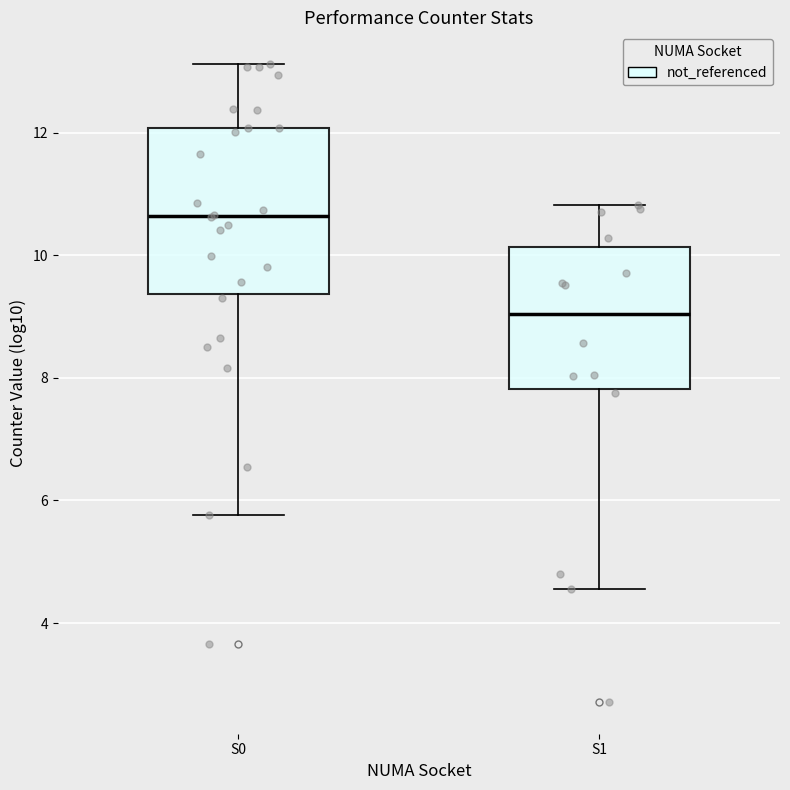

Reading left to right, transcribe this box plot: for each box, give where its median line is, the range the box spans, and where its two whiskers end, as read against the y-axis. The values are not printed on the chart, so give them approximately, as read against the axis.

S0: median 10.6, box 9.4 to 12.0, whiskers 5.8 to 13.2
S1: median 9.0, box 7.8 to 10.2, whiskers 4.6 to 10.8